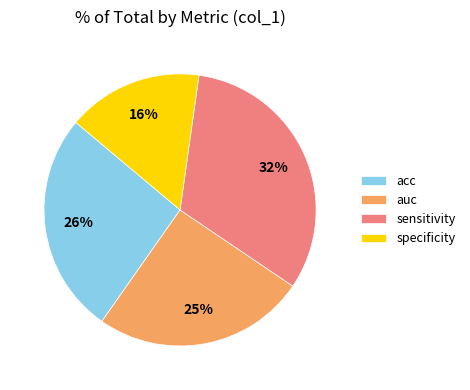

True or false: auc accounts for 39% of the total.

False